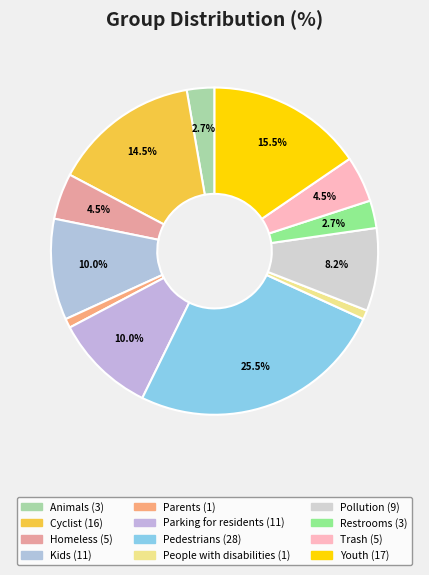

What percentage is NOT represented by Animals?

97.3%